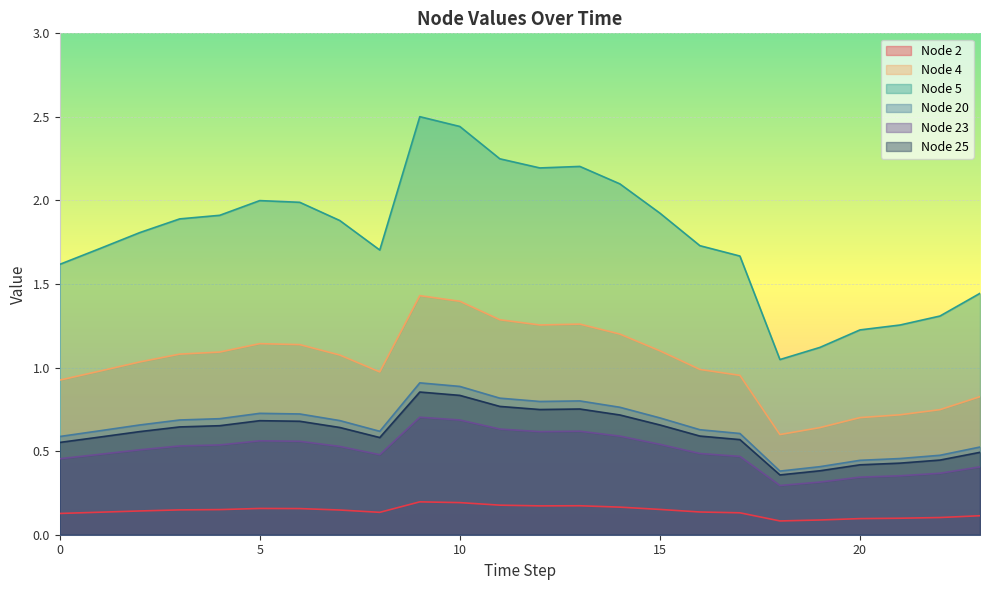

What is the difference between the highest and lowest values at 22?

1.2